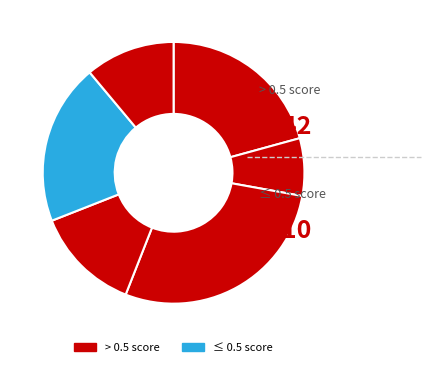

How many segments does this pie chart have?

6